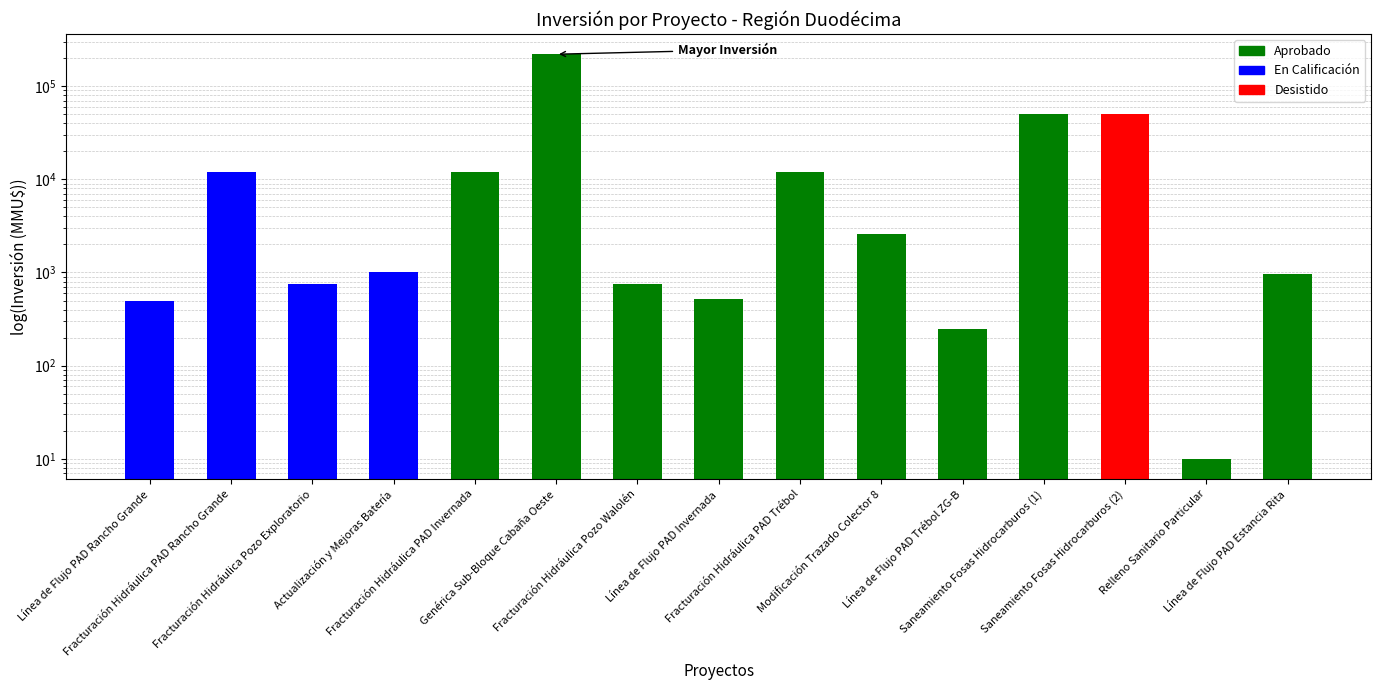

True or false: the data shows 12000 at Fracturación Hidráulica PAD Rancho Grande.

True